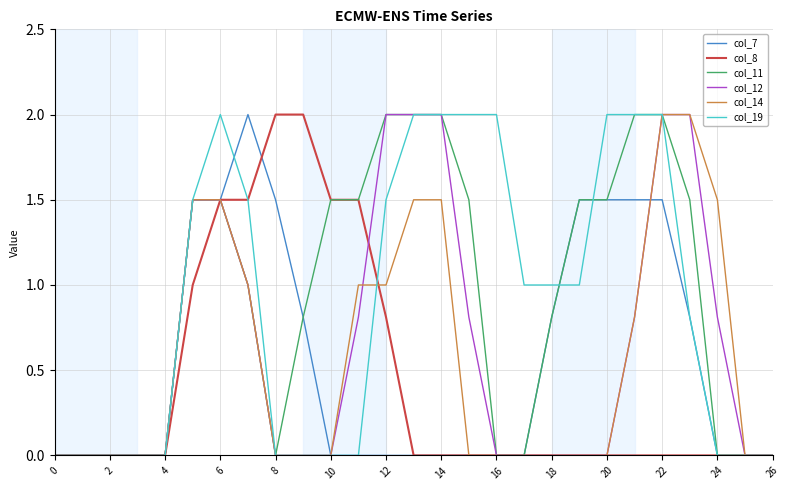

What is the greatest value displayed?

2.0